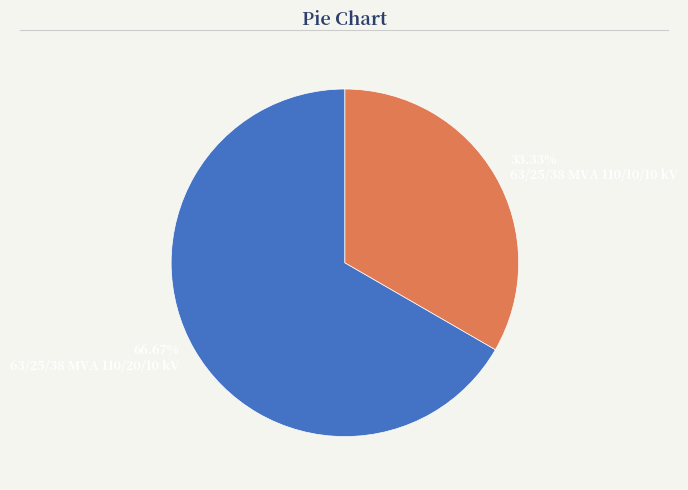

To the nearest percent, what is the average slice percentage?

50%